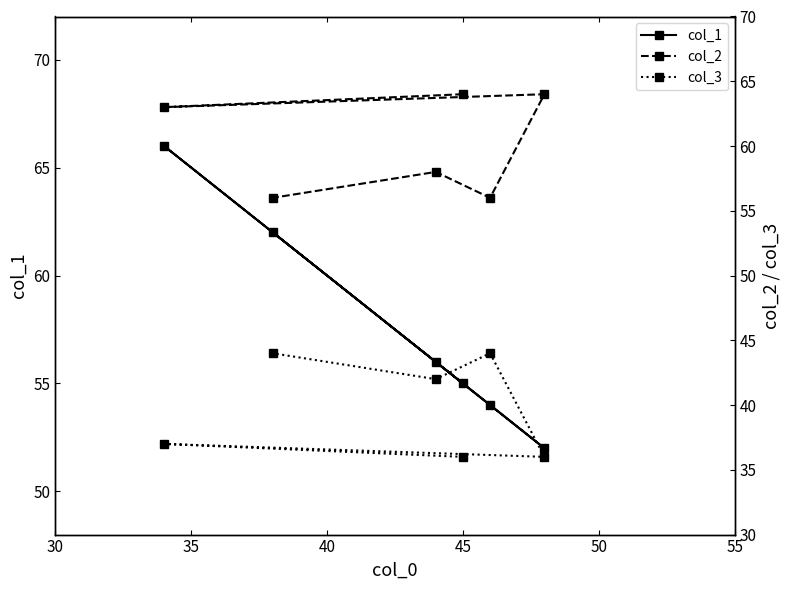

How many values in the col_2 series are below 63?

3